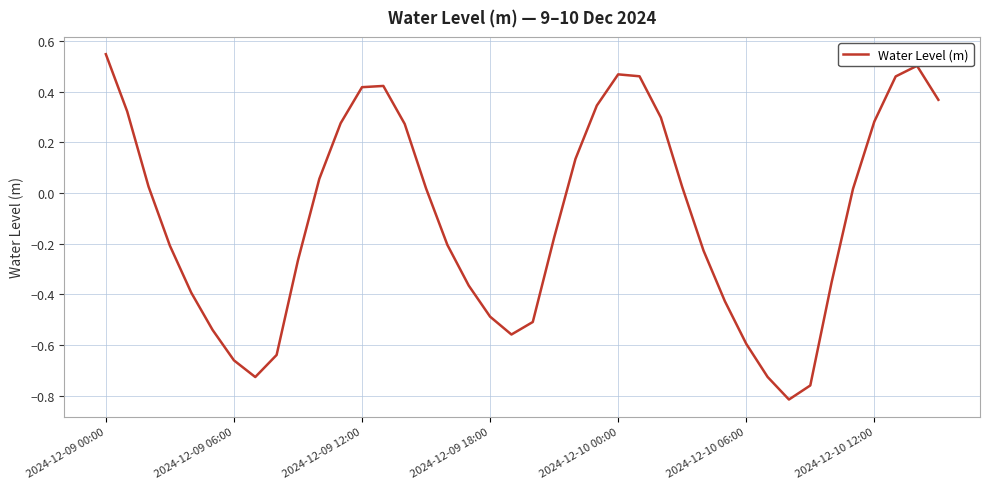

How many lines are shown in the chart?

1